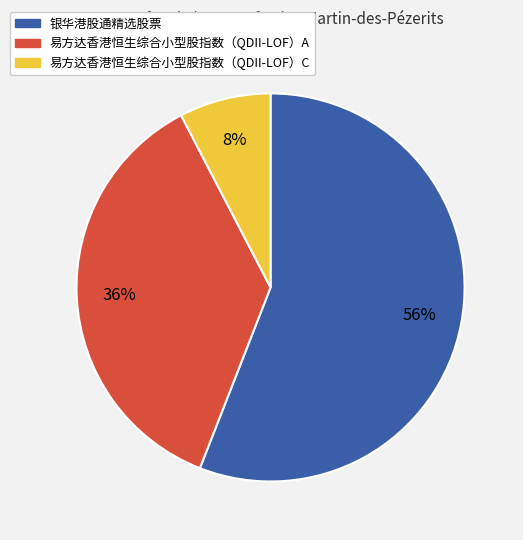

What percentage is the 易方达香港恒生综合小型股指数（QDII-LOF）C slice, to the nearest percent?

8%